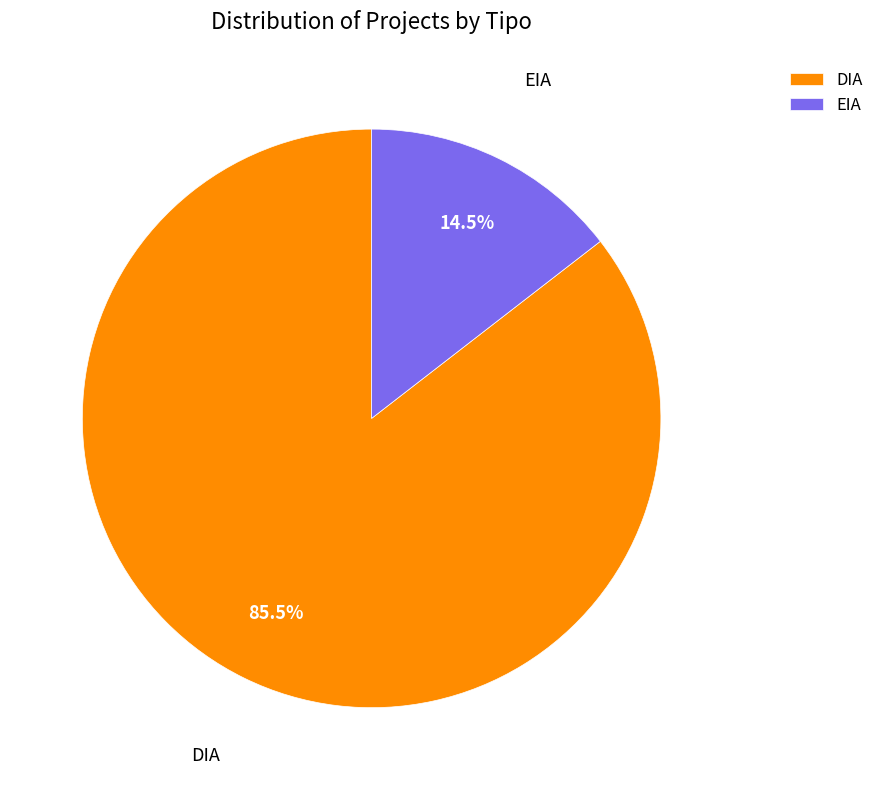

What portion of the pie excludes DIA?

14.5%